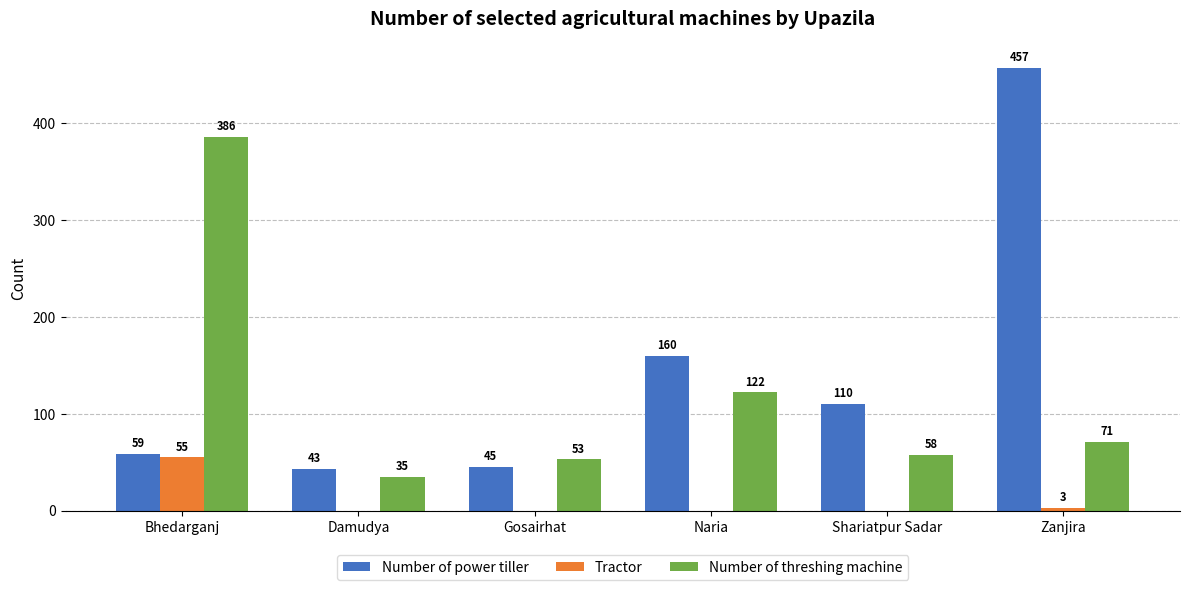

What is the sum of the Number of threshing machine values at Naria and Damudya?

157